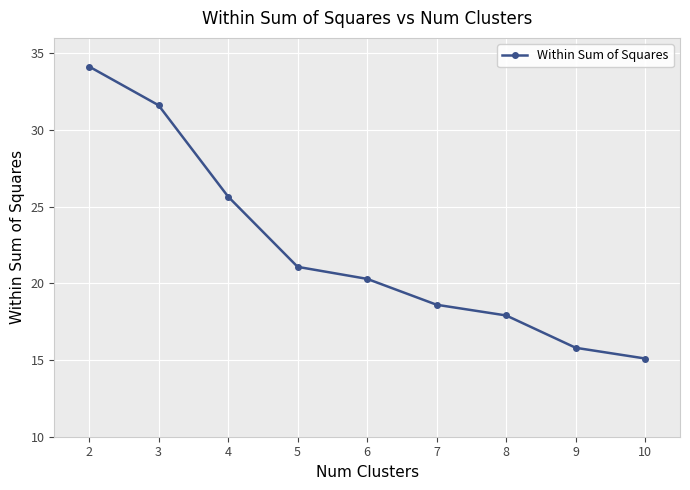

Reading left to right, extract all data points from this chart.

2=34.1	3=31.6	4=25.7	5=21.1	6=20.3	7=18.6	8=17.9	9=15.8	10=15.1